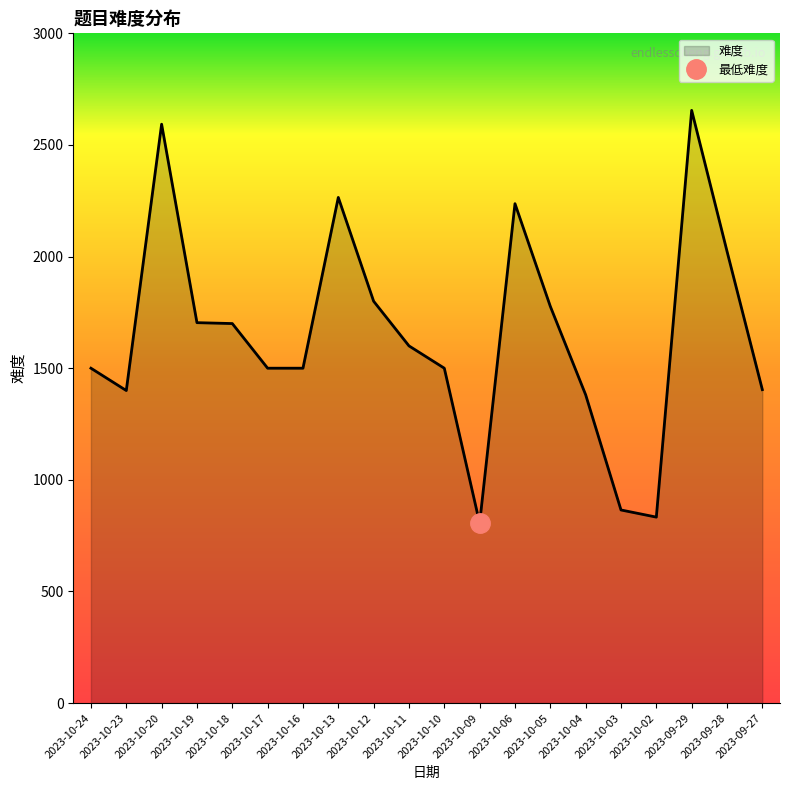

Reading left to right, list all the values displayed in this chart.

1500	1400	2593	1704	1700	1500	1500	2265	1800	1600	1500	806	2237	1777	1381	865	833	2655	2024	1404